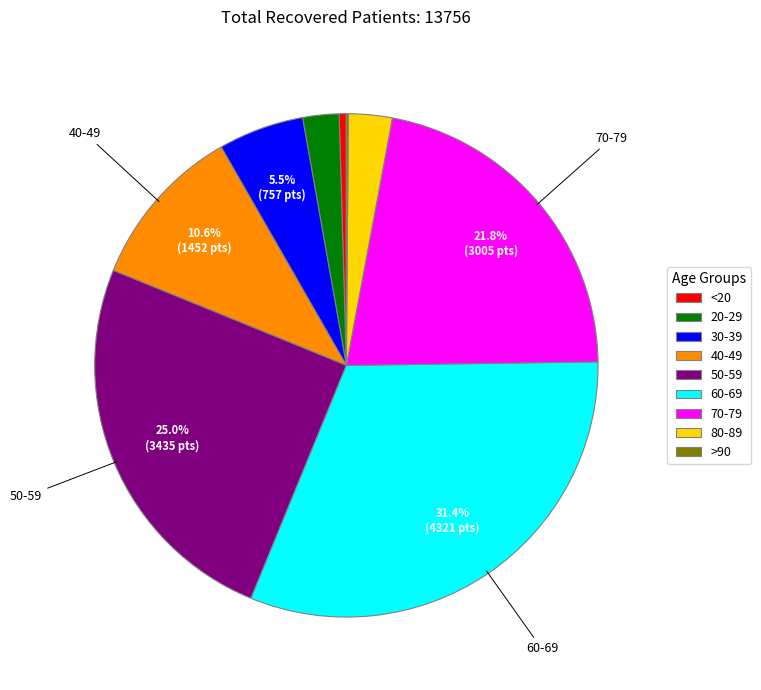

Is there a majority slice in this chart?

No